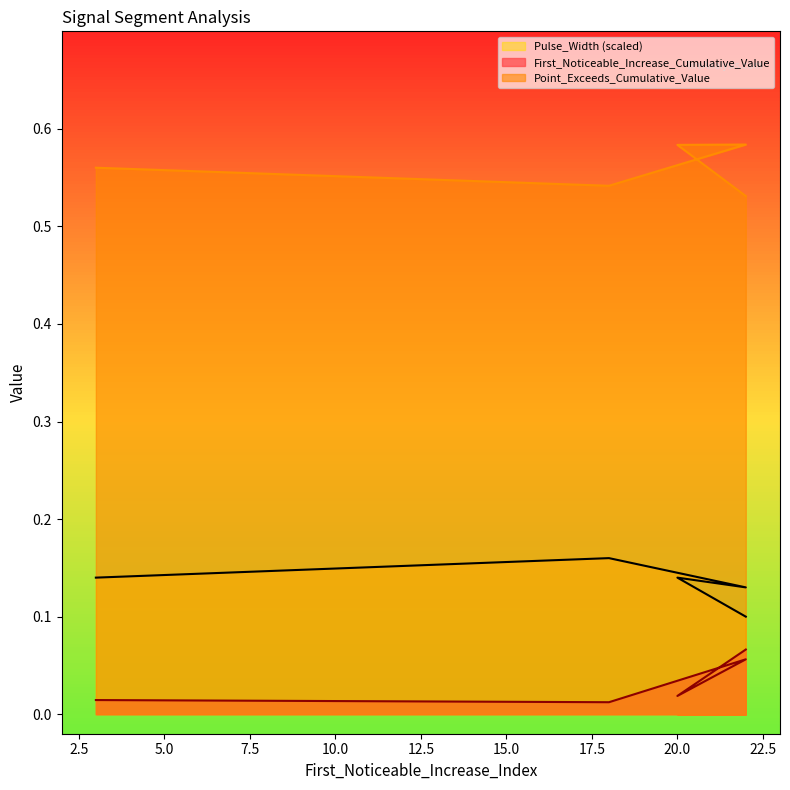

What is the label of the 3rd point from the right?

22